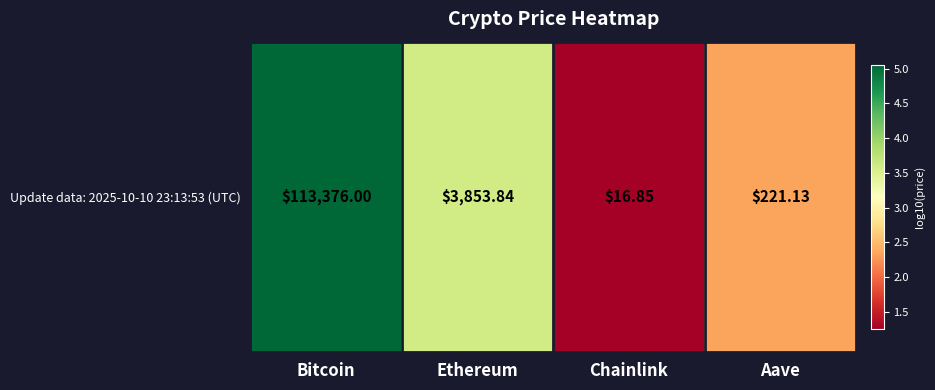

How many categories are shown in the chart?

4